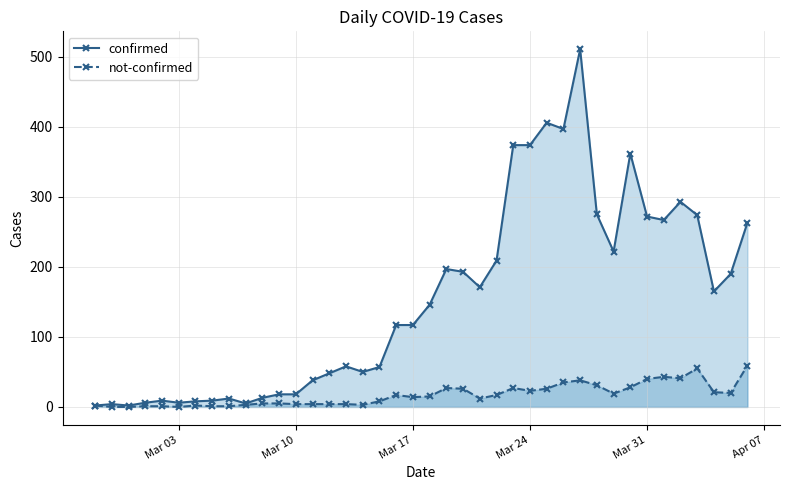

Is it true that confirmed equals 15 at Mar 31?

False